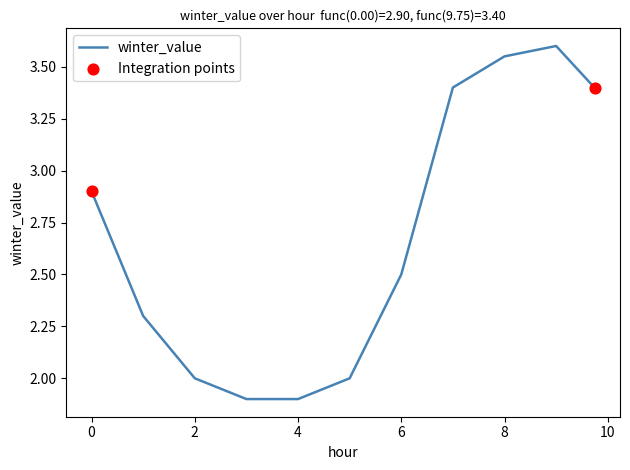

What is the difference between the maximum and minimum values?

1.7